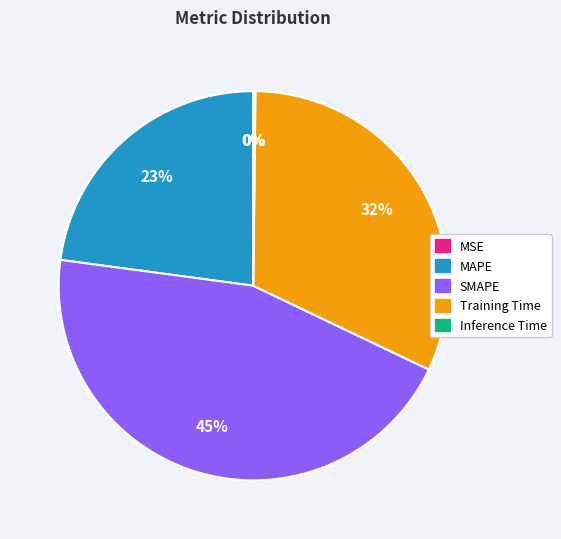

Does MAPE account for over 50% of the chart?

No